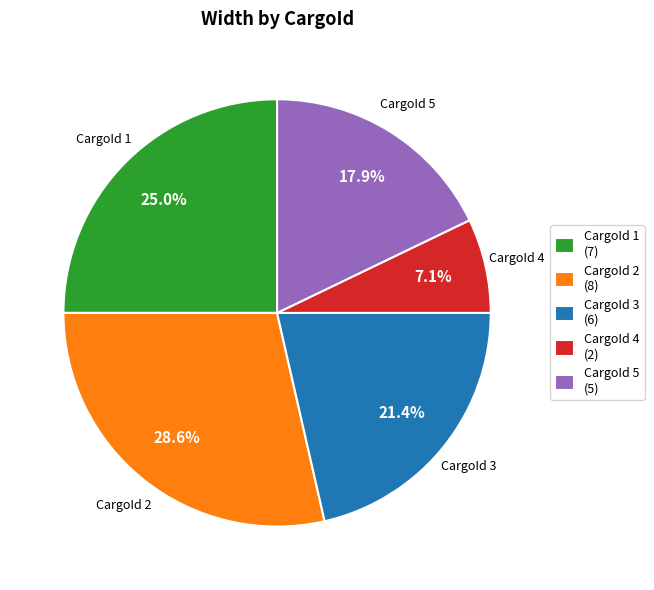

Between CargoId 4 (2) and CargoId 5 (5), which is larger?

CargoId 5 (5)